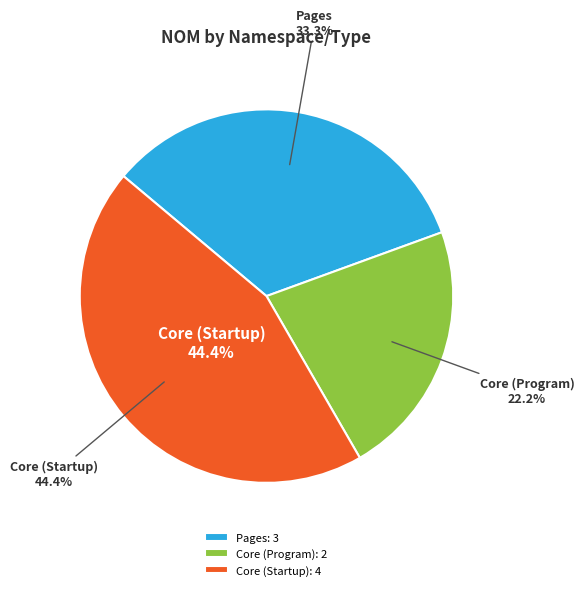

What is the change in value from WebApplication.Core.Pages to WebApplication.Core (Startup)?

+1